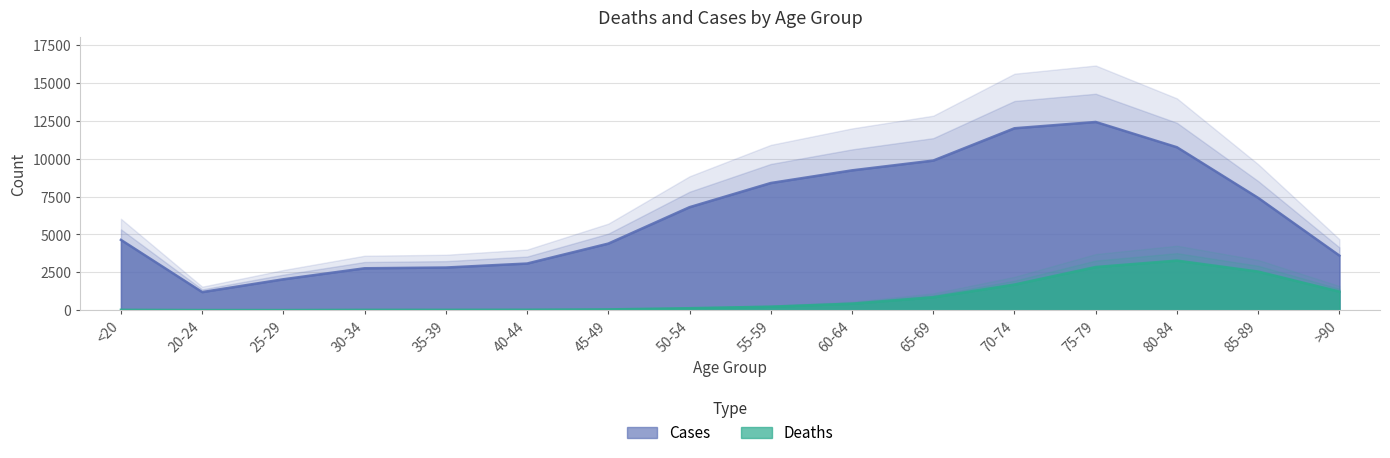

The Deaths series shows 18 at 35-39. True or false?

True